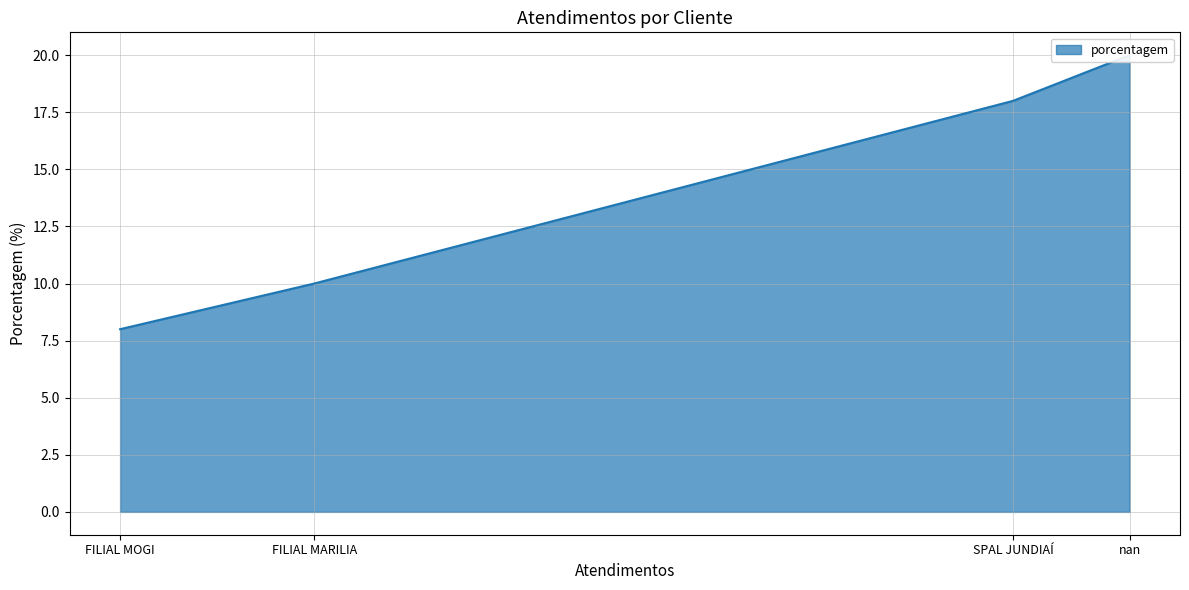

What is the difference between the maximum and minimum values?

12